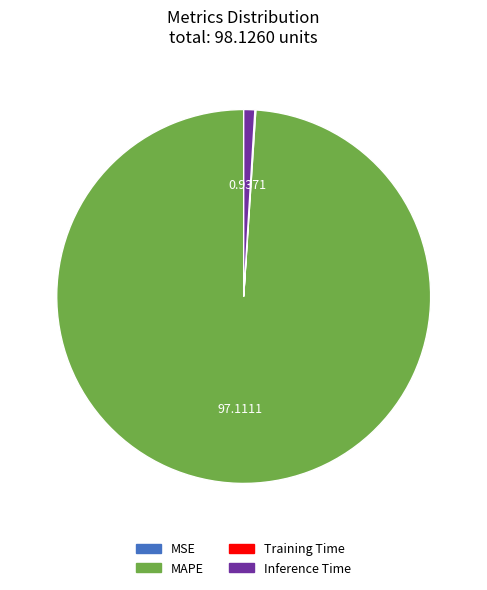

Between Inference Time and MAPE, which is larger?

MAPE